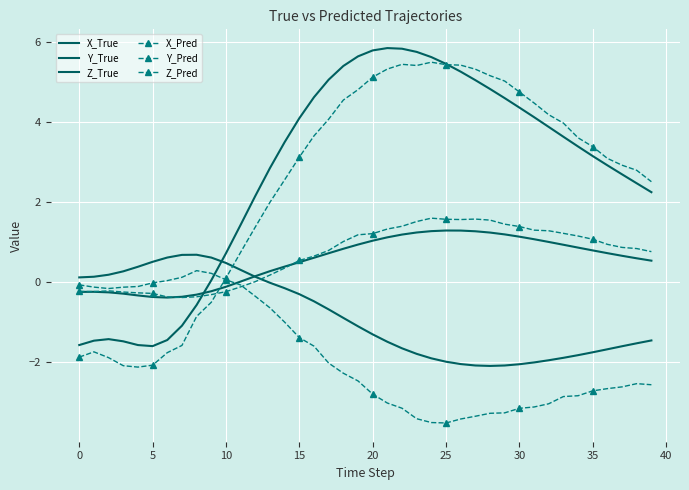

Is this an area chart (filled region under the line)?

No